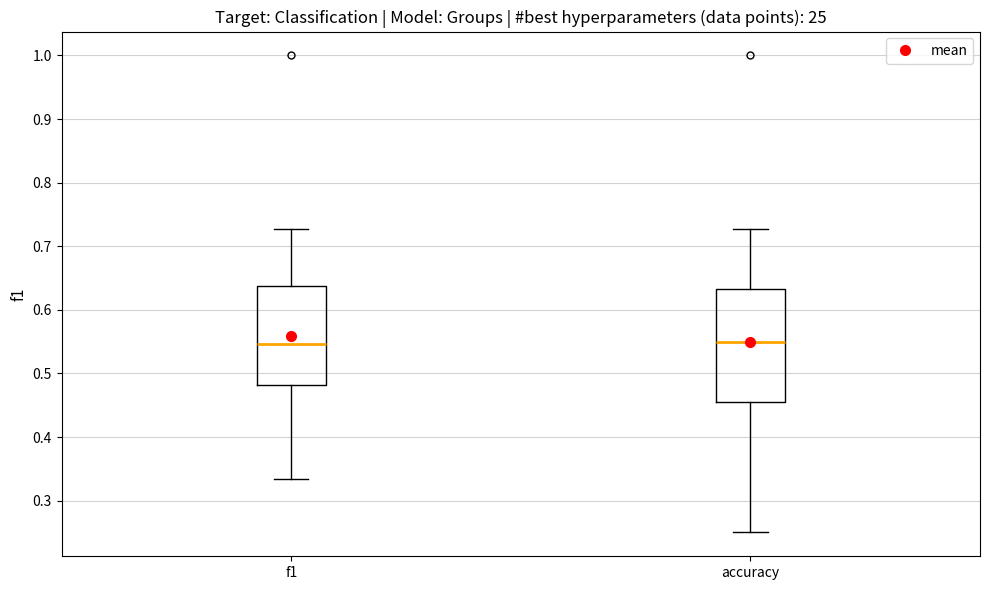

Which box is the tallest, from its lower edge to its upper edge?

accuracy